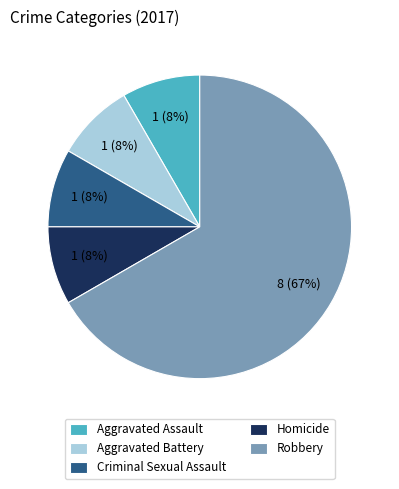

How many segments does this pie chart have?

5